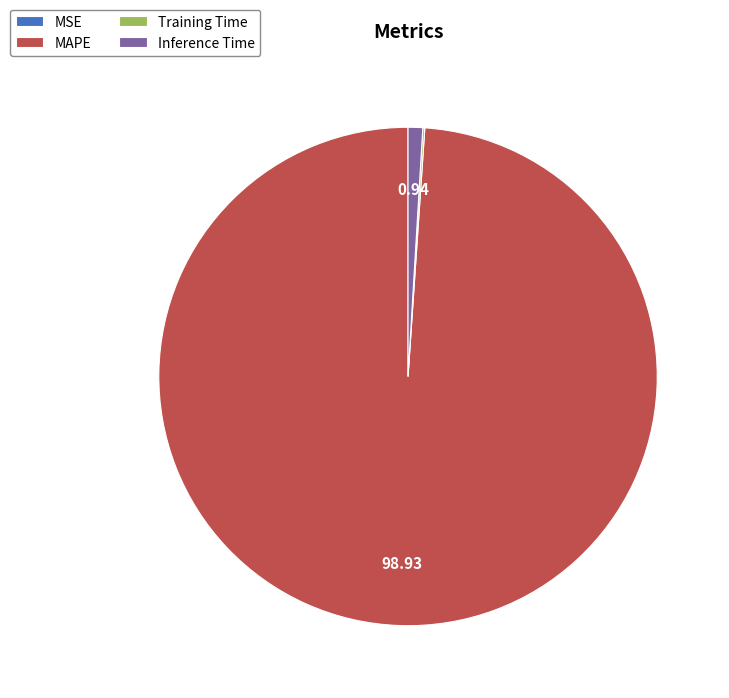

Which slice is the largest?

MAPE